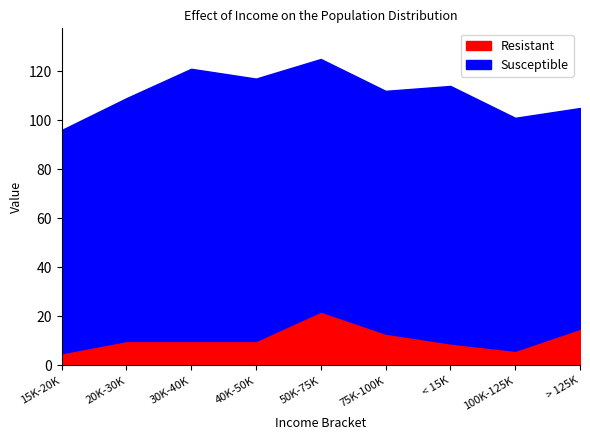

Rank the series by their average value, from highest to lowest.

Susceptible, Resistant